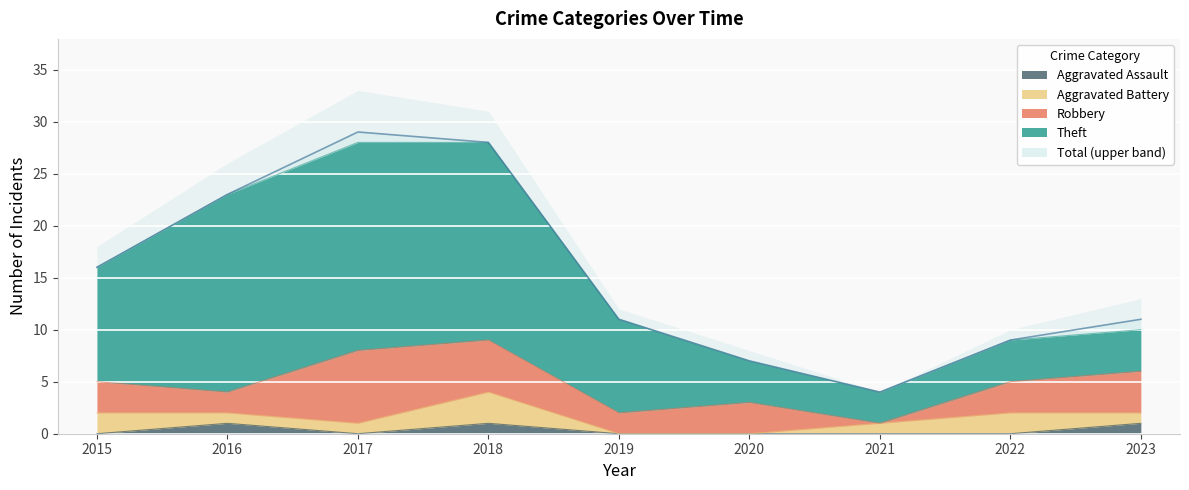

How many lines are shown in the chart?

5